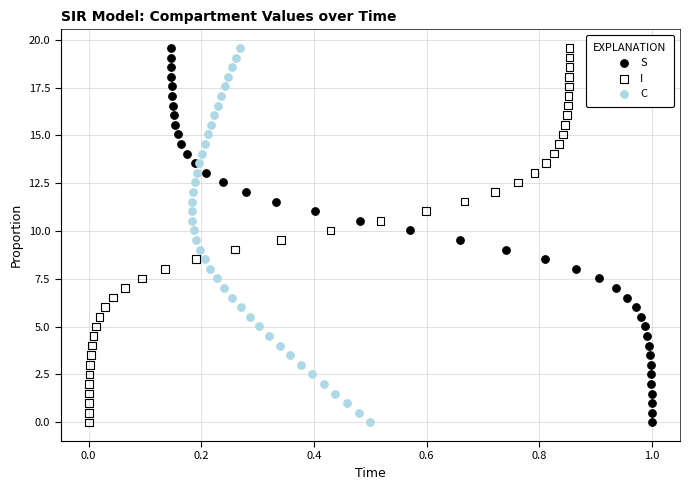

What are all the series names shown in the legend?

S, I, C